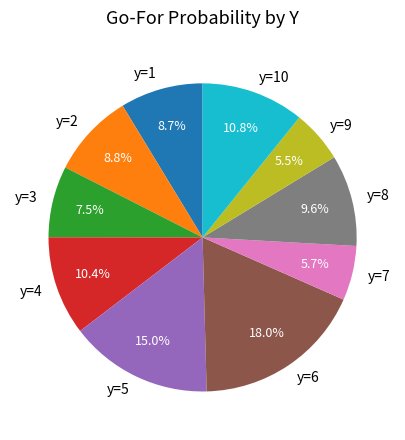

Does any single category account for the majority?

No